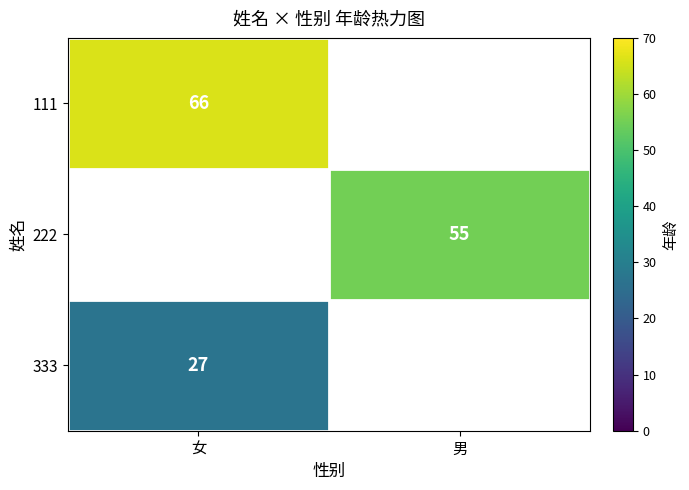

Is the value of 222 at 男 greater than the value of 333 at 女?

Yes